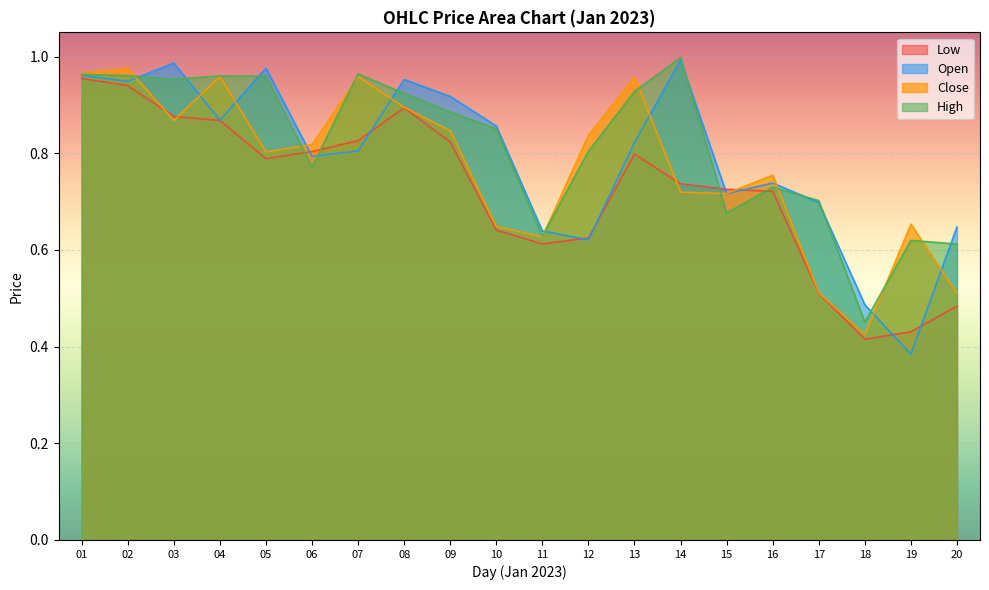

Is the value of Open at 11 greater than the value of Low at 04?

No